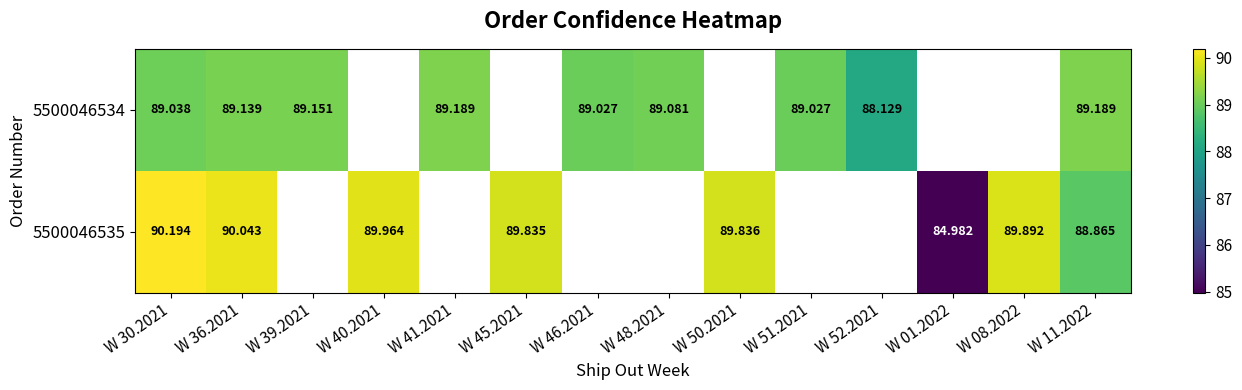

Which series changed the most between W 39.2021 and W 52.2021?

5500046534